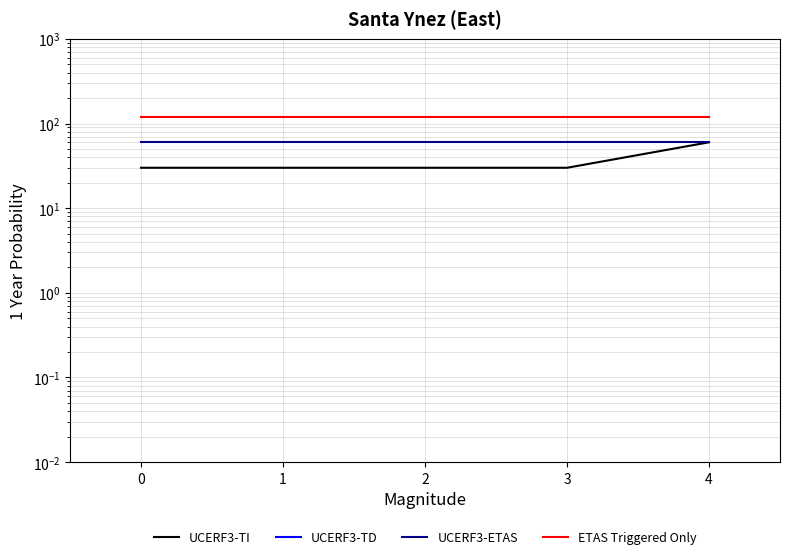

How many lines are shown in the chart?

4